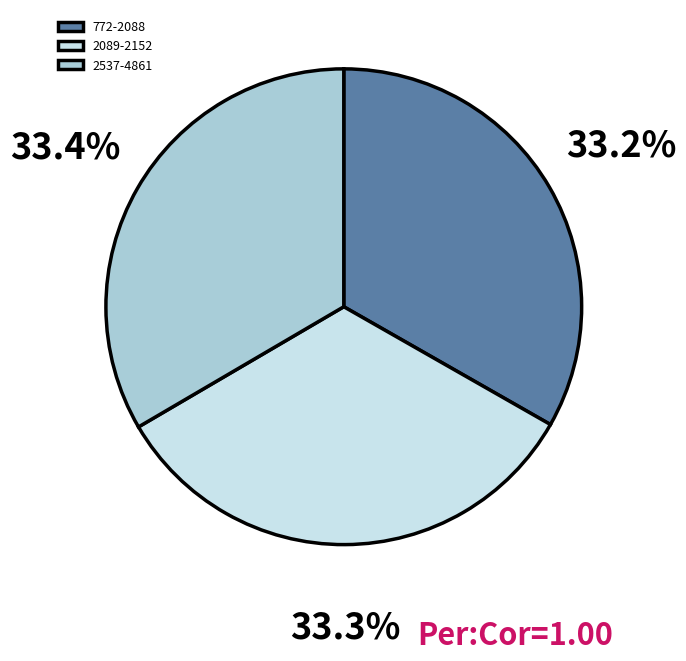

Approximately how many times larger is the value at 2089-2152 compared to 772-2088?

1.0